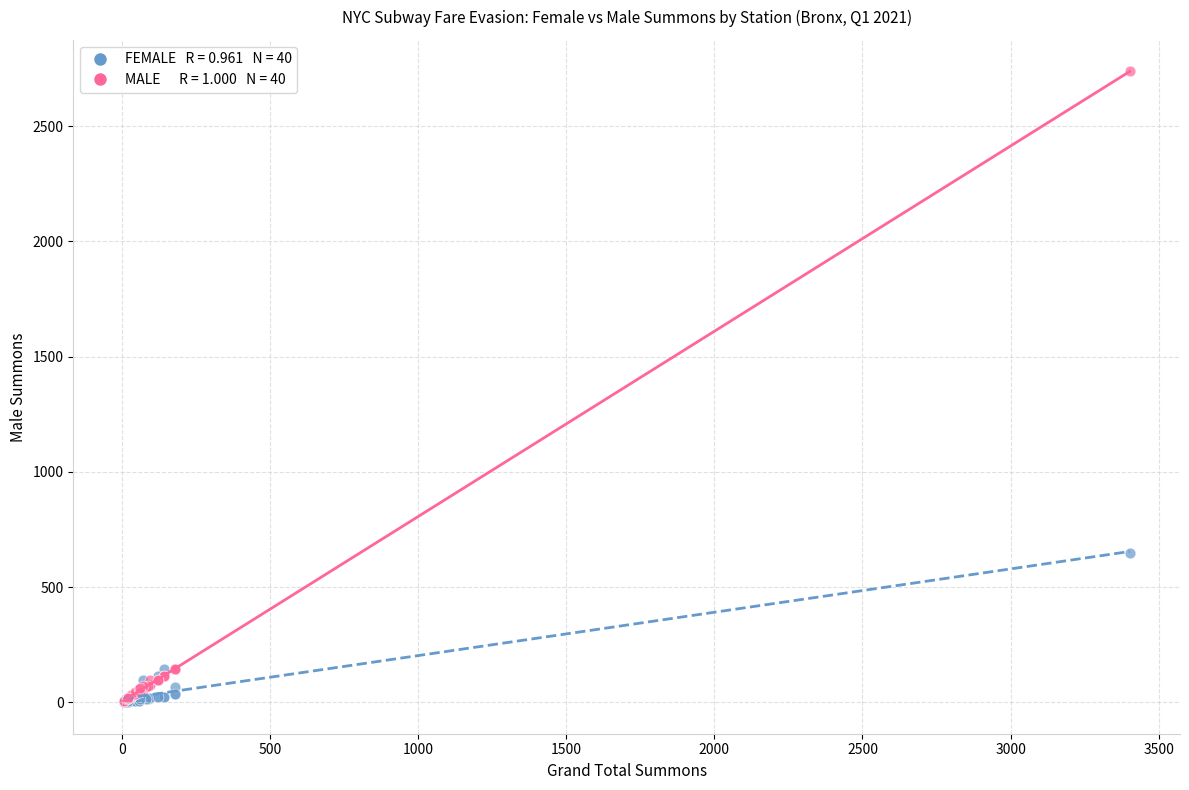

Across all series, what Y value is closest to 1369?

650